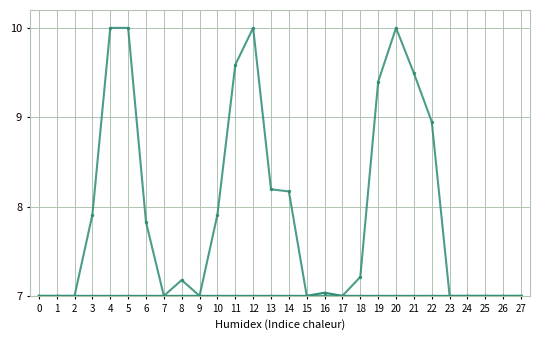

Reading right to left, transcribe all the data shown in this chart.

col_16: 7.0	7.0	7.0	7.0	7.0	7.0	7.0	7.0	7.0	7.0	7.0	7.0	7.0	7.0	7.0	7.0	7.0	7.0	7.0	7.0	7.0	7.0	7.0	7.0	7.0	7.0	7.0	7.0
col_18: 7.0	7.0	7.0	7.0	7.0	8.9	9.5	10.0	9.4	7.2	7.0	7.0	7.0	8.2	8.2	10.0	9.6	7.9	7.0	7.2	7.0	7.8	10.0	10.0	7.9	7.0	7.0	7.0